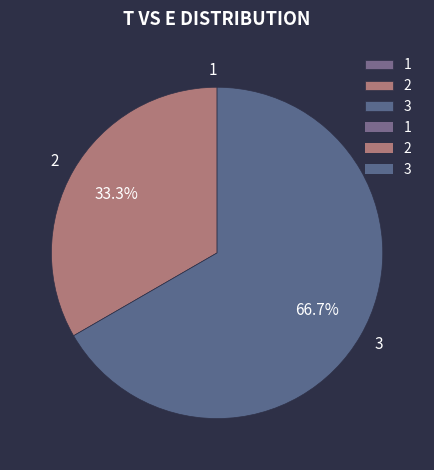

What portion of the pie excludes 2?

66.7%